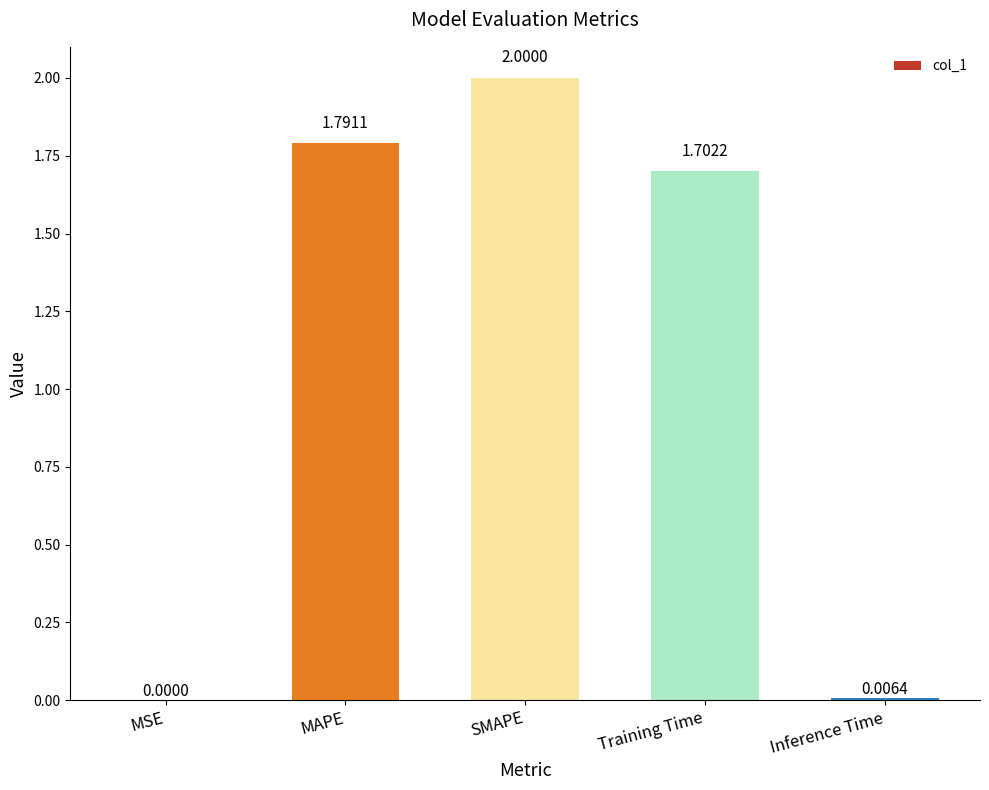

Which category has the highest value across all series?

SMAPE